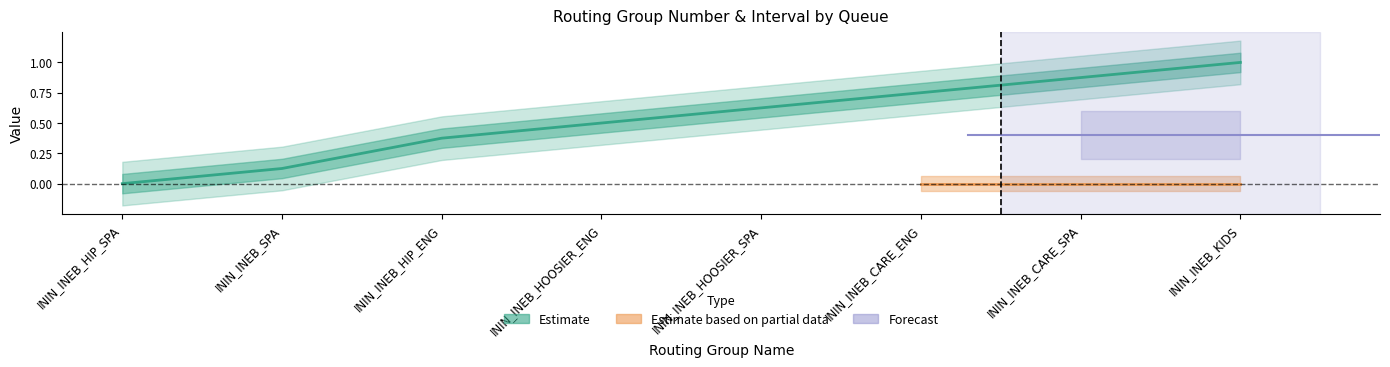

The value at ININ_INEB_HIP_ENG is 0.4. True or false?

True